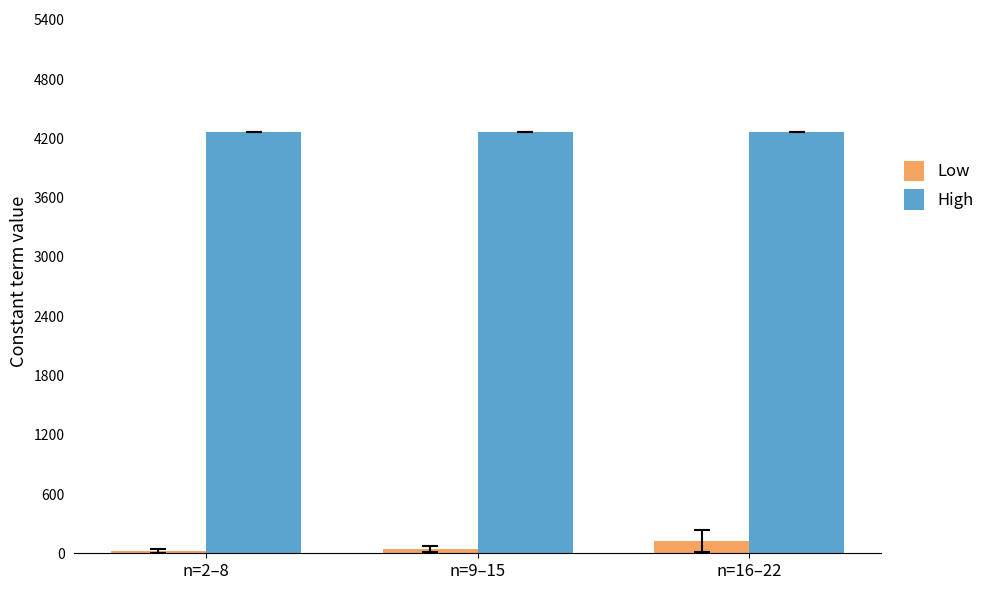

The Low series shows 122.3 at n=16–22. True or false?

True